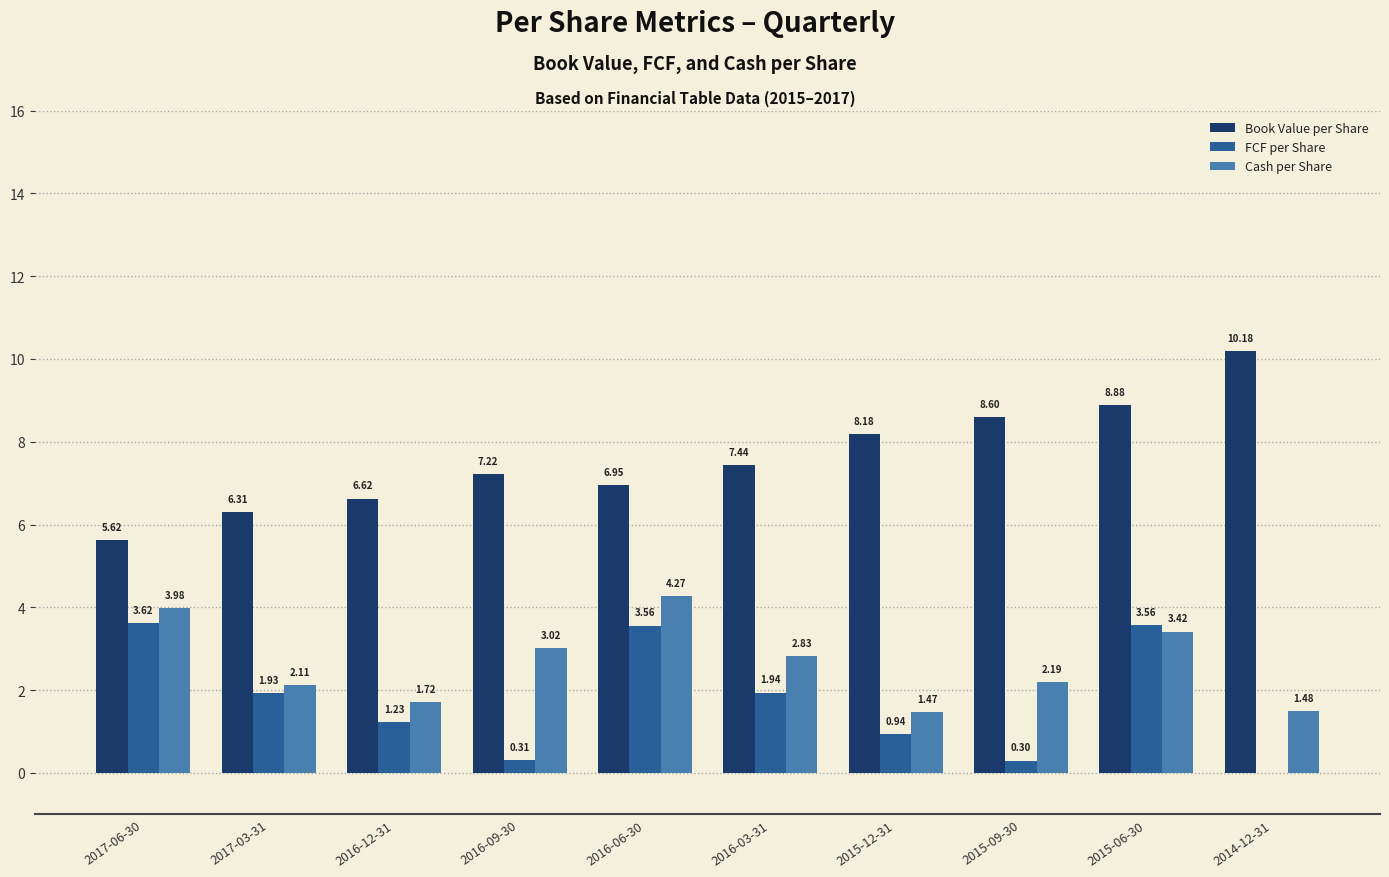

Which series has the largest total across all categories?

Book Value per Share